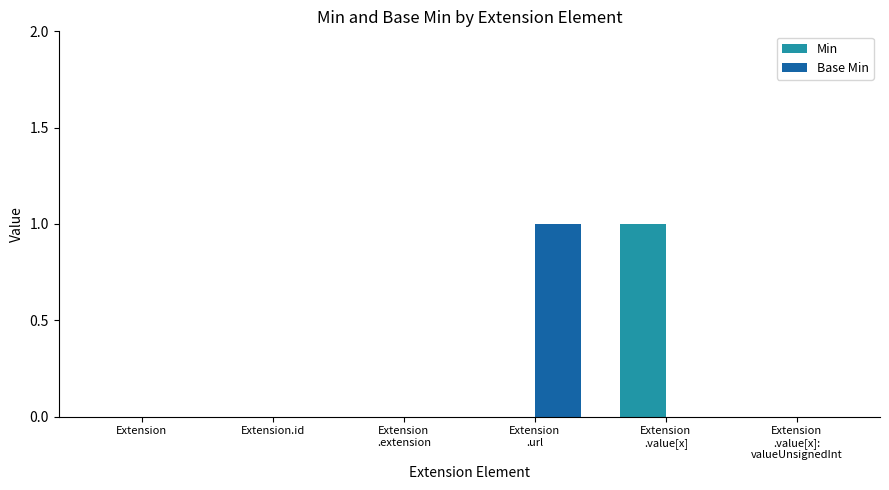

Is it true that Min equals 0 at Extension?

True